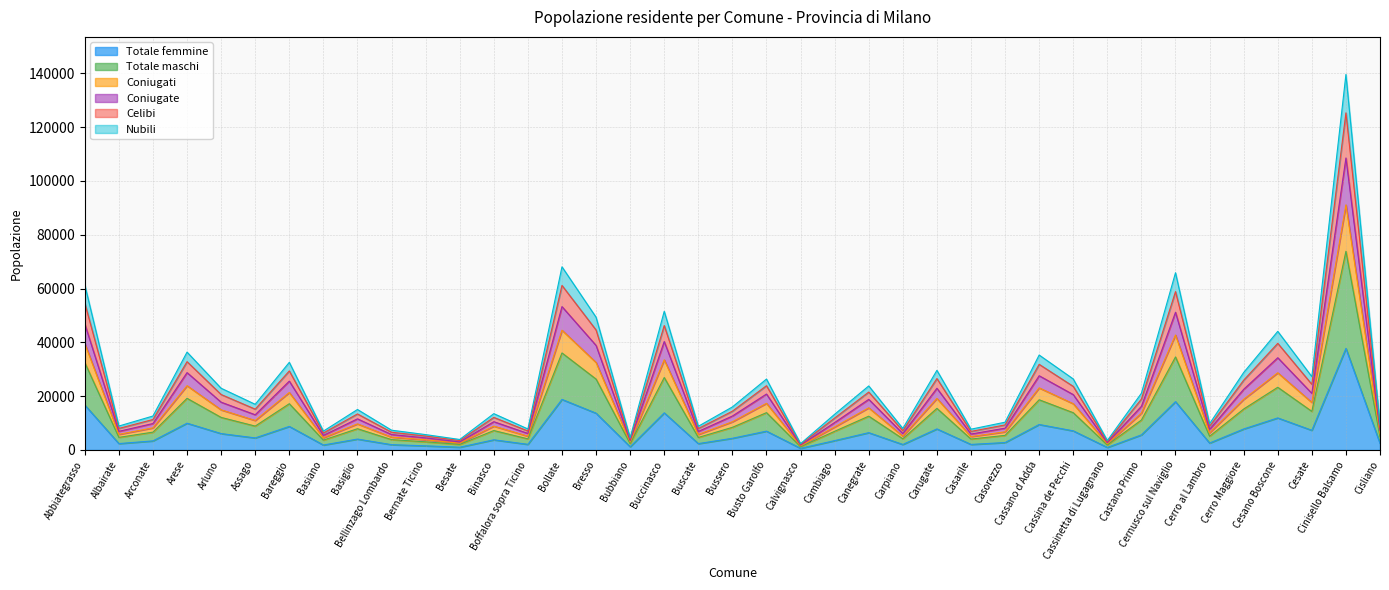

At which category does Coniugate reach its first local valley?

Albairate